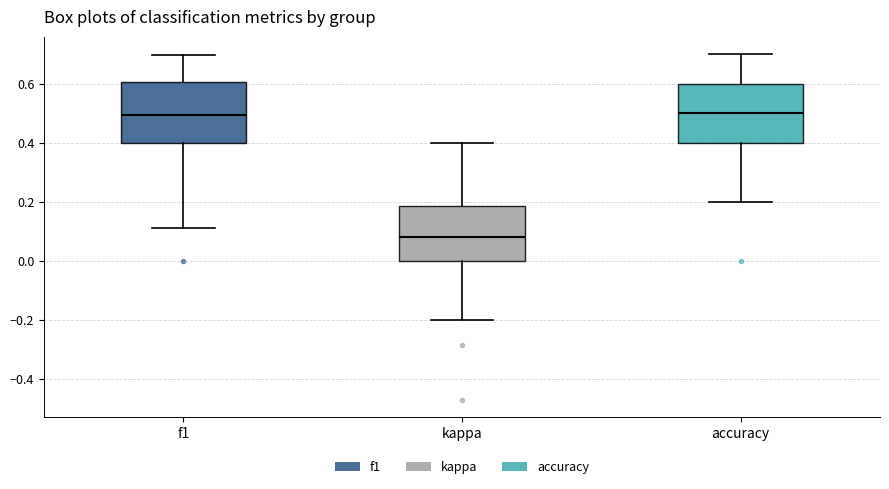

Reading left to right, read every box against the y-axis: the position of its median line, the range the box covers, and the ends of its whiskers. The values are not printed on the chart, so give them approximately, as read against the axis.

f1: median 0.50, box 0.40 to 0.60, whiskers 0.12 to 0.70
kappa: median 0.08, box 0.00 to 0.18, whiskers -0.20 to 0.40
accuracy: median 0.50, box 0.40 to 0.60, whiskers 0.20 to 0.70